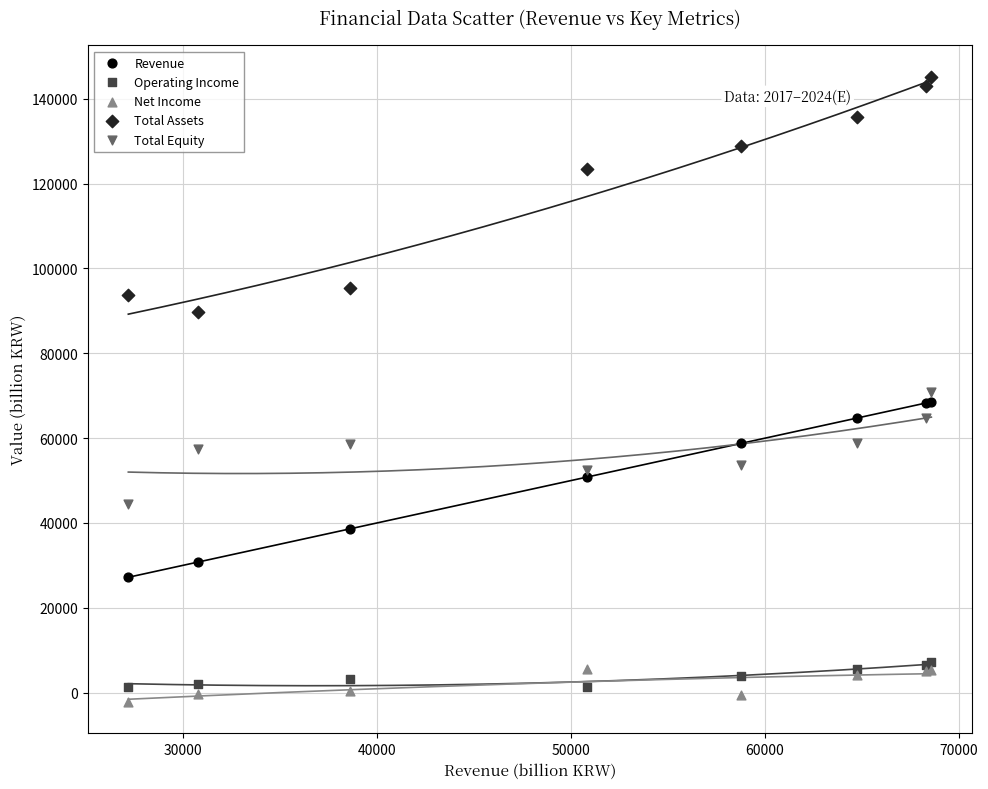

What are all the series names shown in the legend?

Revenue, Operating Income, Net Income, Total Assets, Total Equity